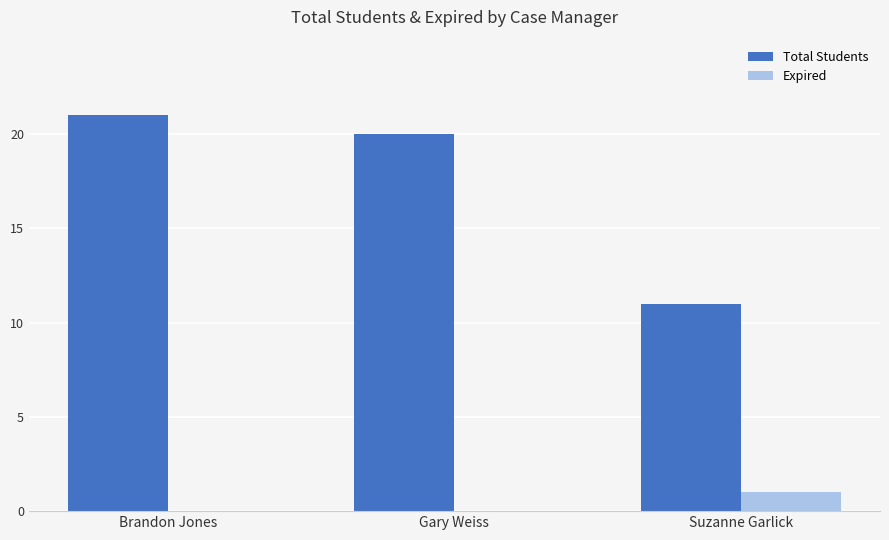

What is the highest value of the Total Students series?

21